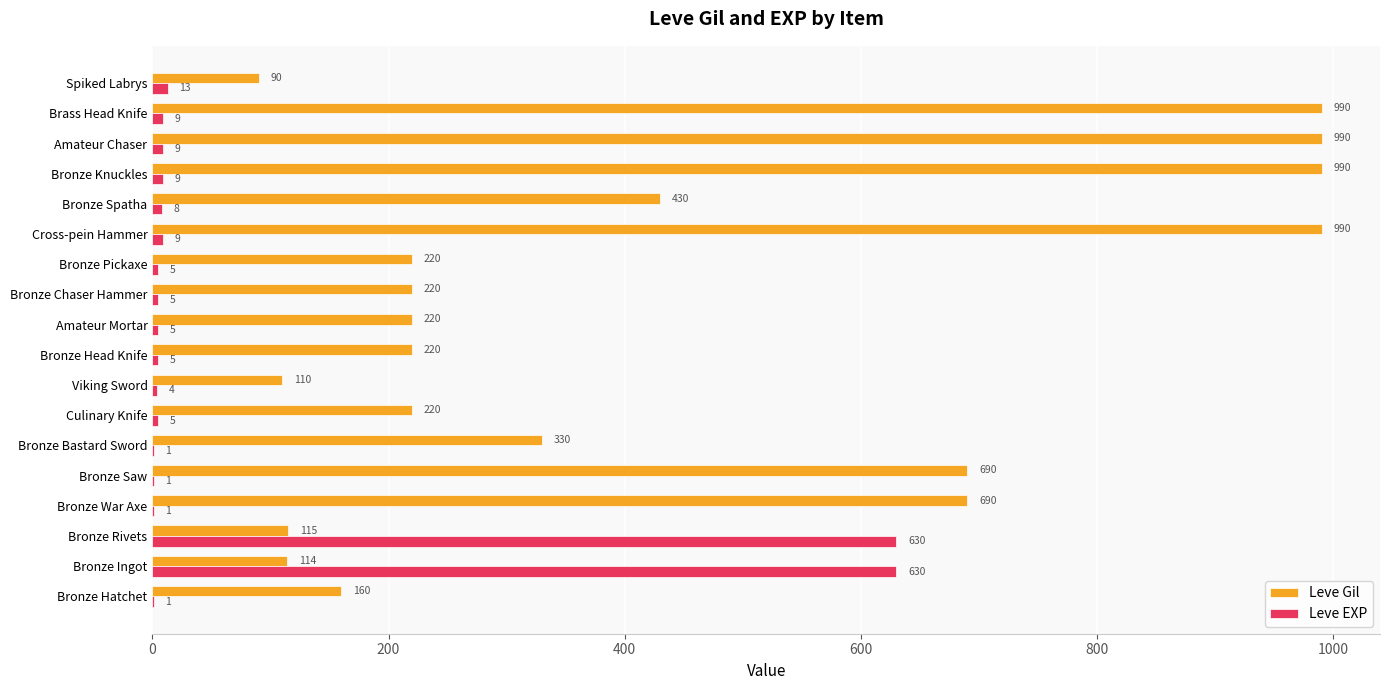

The value of Leve Gil at Bronze Pickaxe is 323. True or false?

False